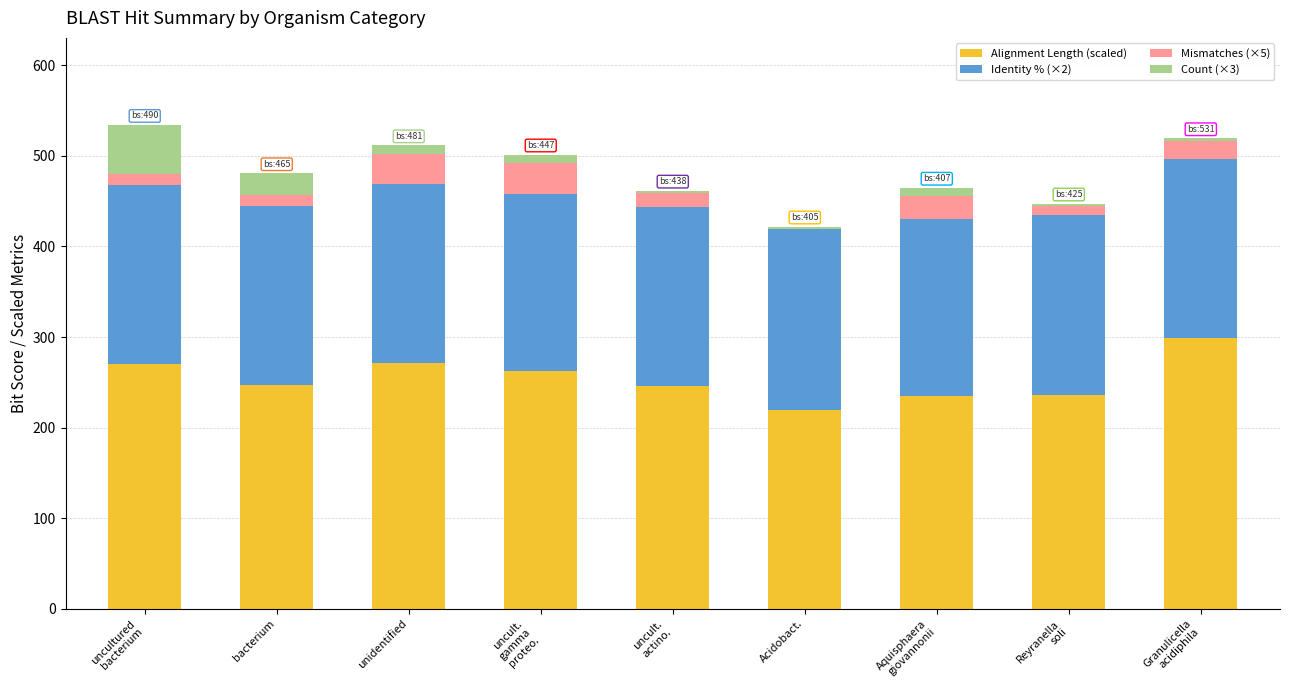

What is the difference between the maximum and minimum values in the Identity % (×2) series?

5.2